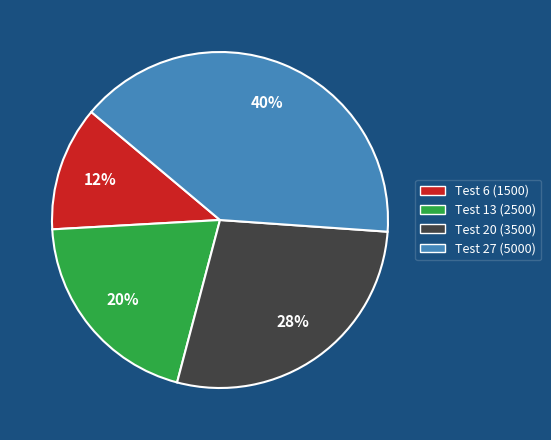

To the nearest percent, what portion does Test 27 (5000) represent?

40%